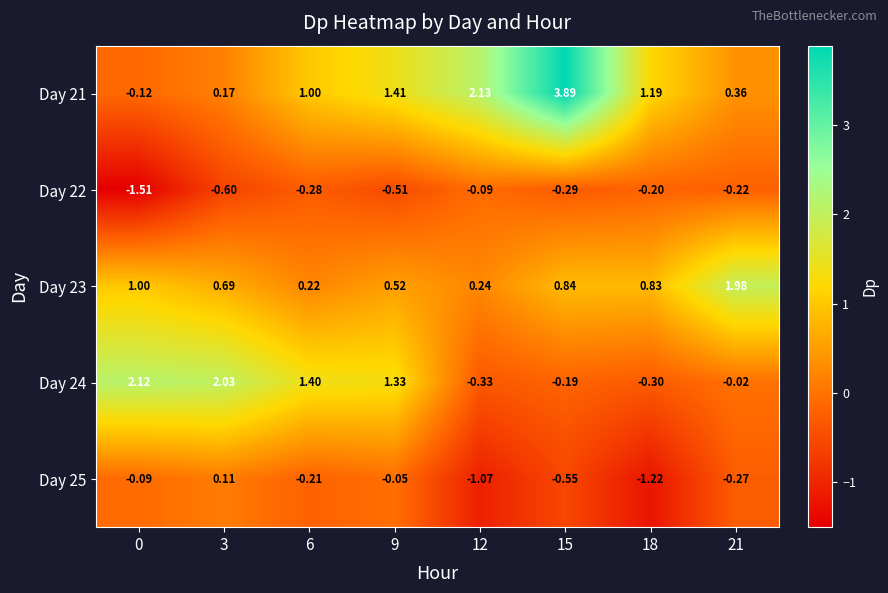

At which category is the sum across all series the highest?

15